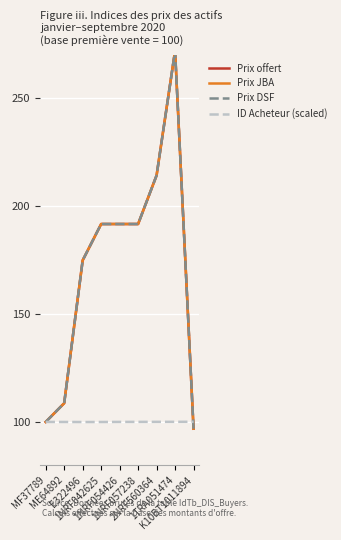

What is the difference between the highest and lowest values at 1NRF054426?

91.7